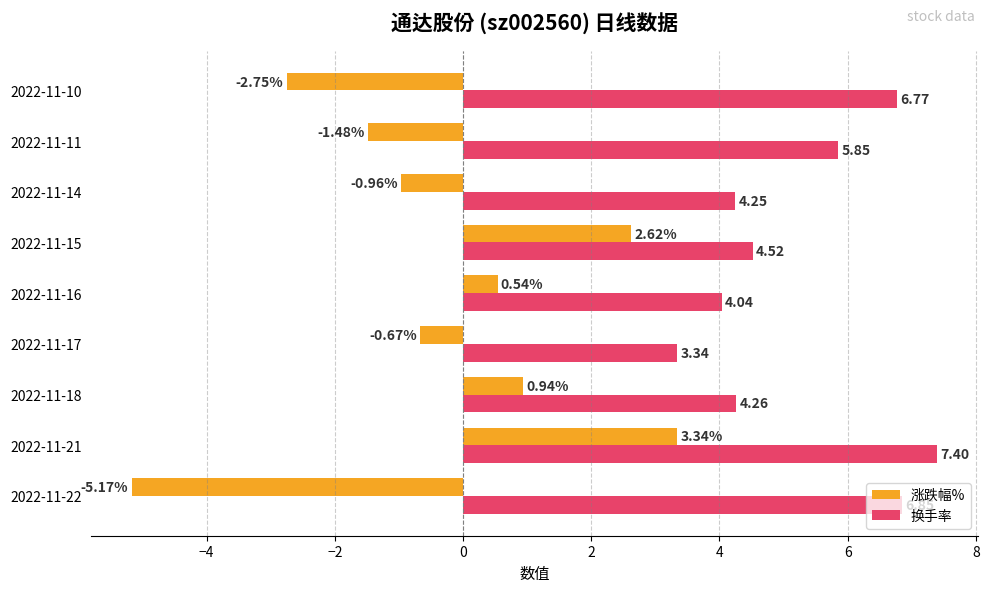

At which category is the sum across all series the highest?

2022-11-21